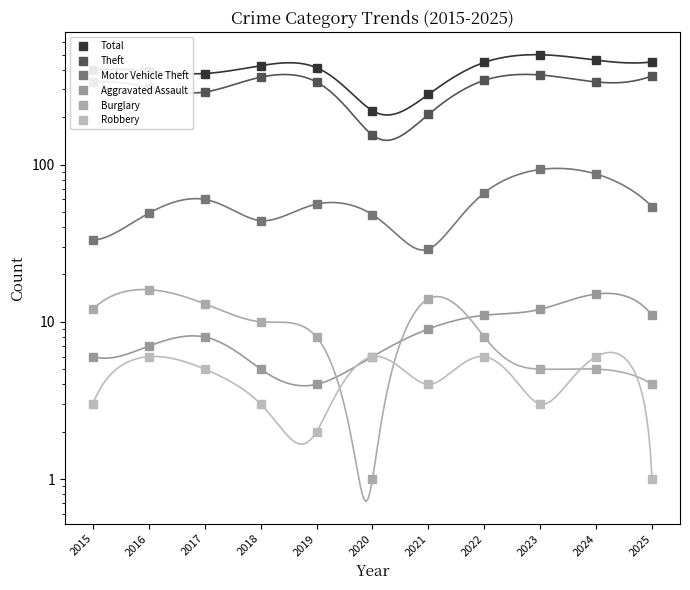

Is it true that Theft equals 336 at 2015?

True